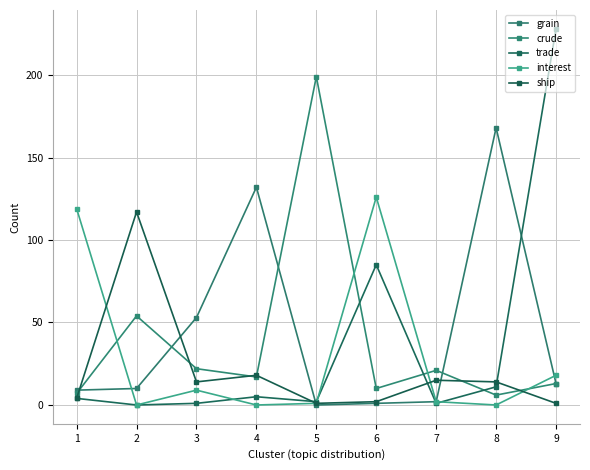

Is it true that trade equals 0 at 2?

True